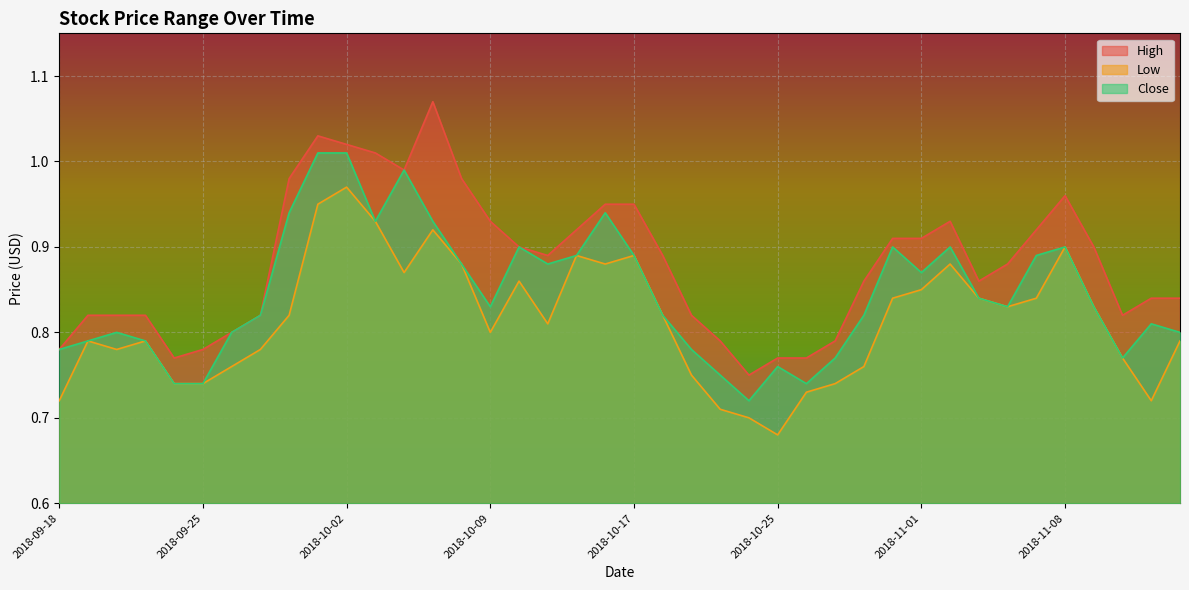

Which series changed the most between 2018-10-24 and 2018-10-25?

Close